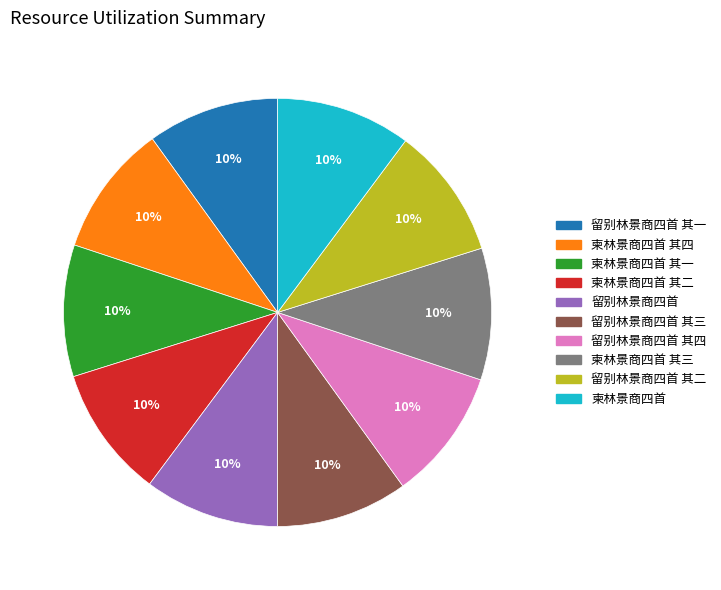

Does any single category account for the majority?

No